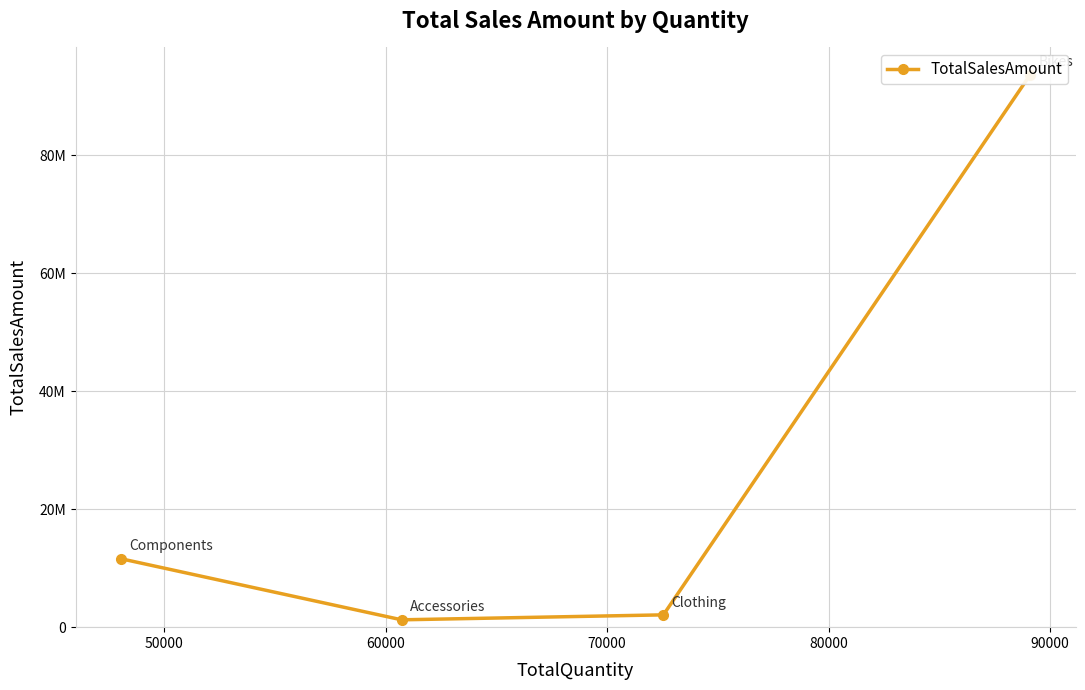

Count the number of data series in this chart.

1